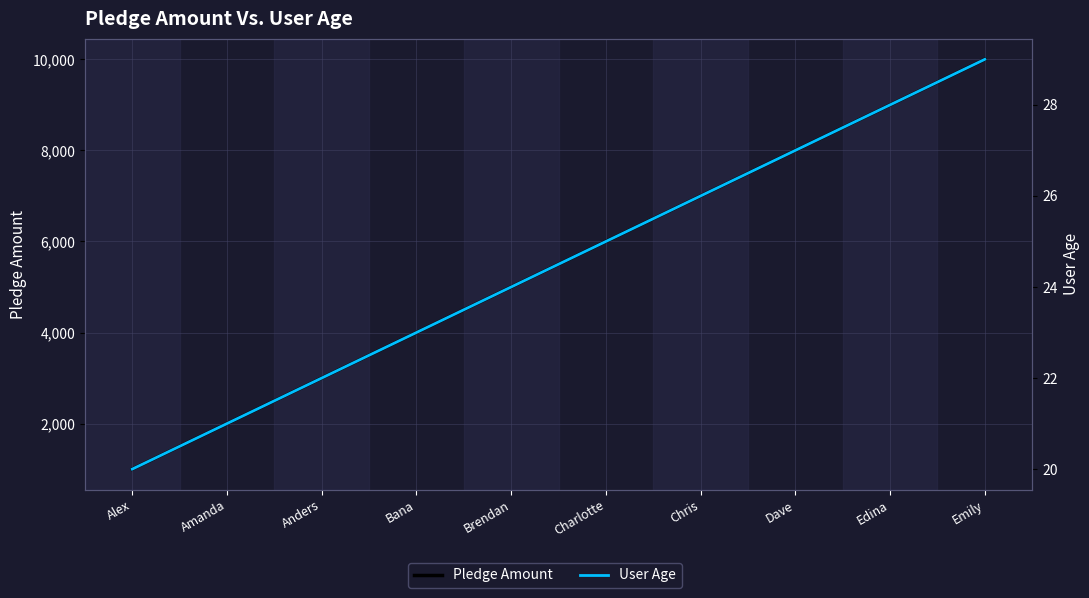

Which category has the highest value across all series?

Emily